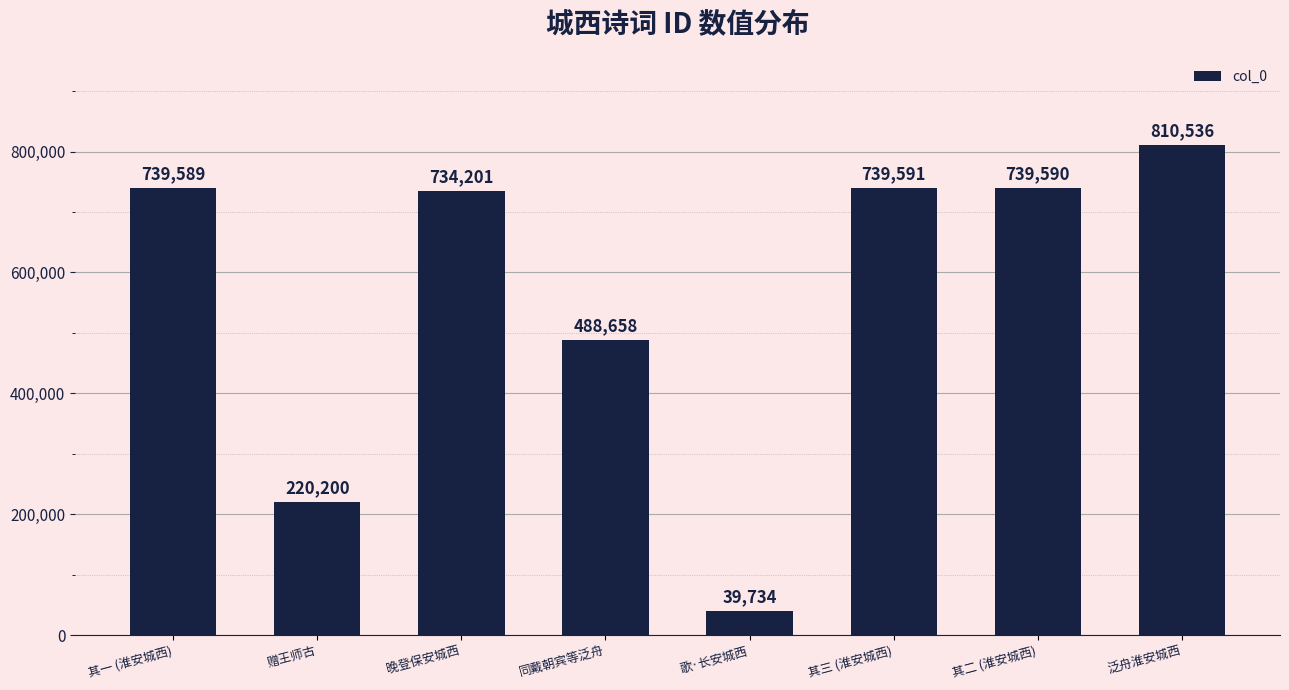

What is the label of the 5th bar from the left?

歌·长安城西